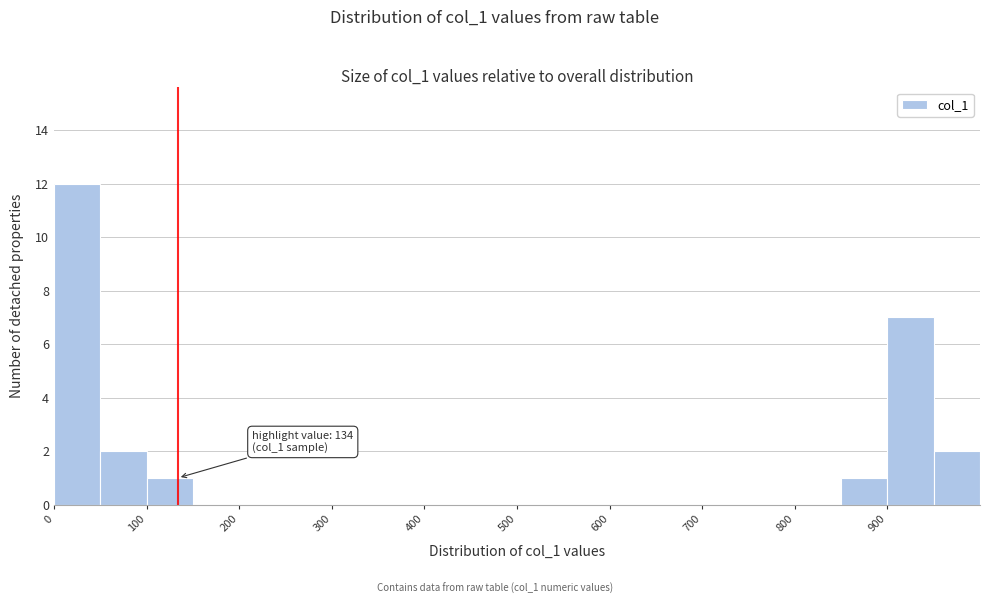

Which range on the x-axis has the tallest bar?

0 to 50